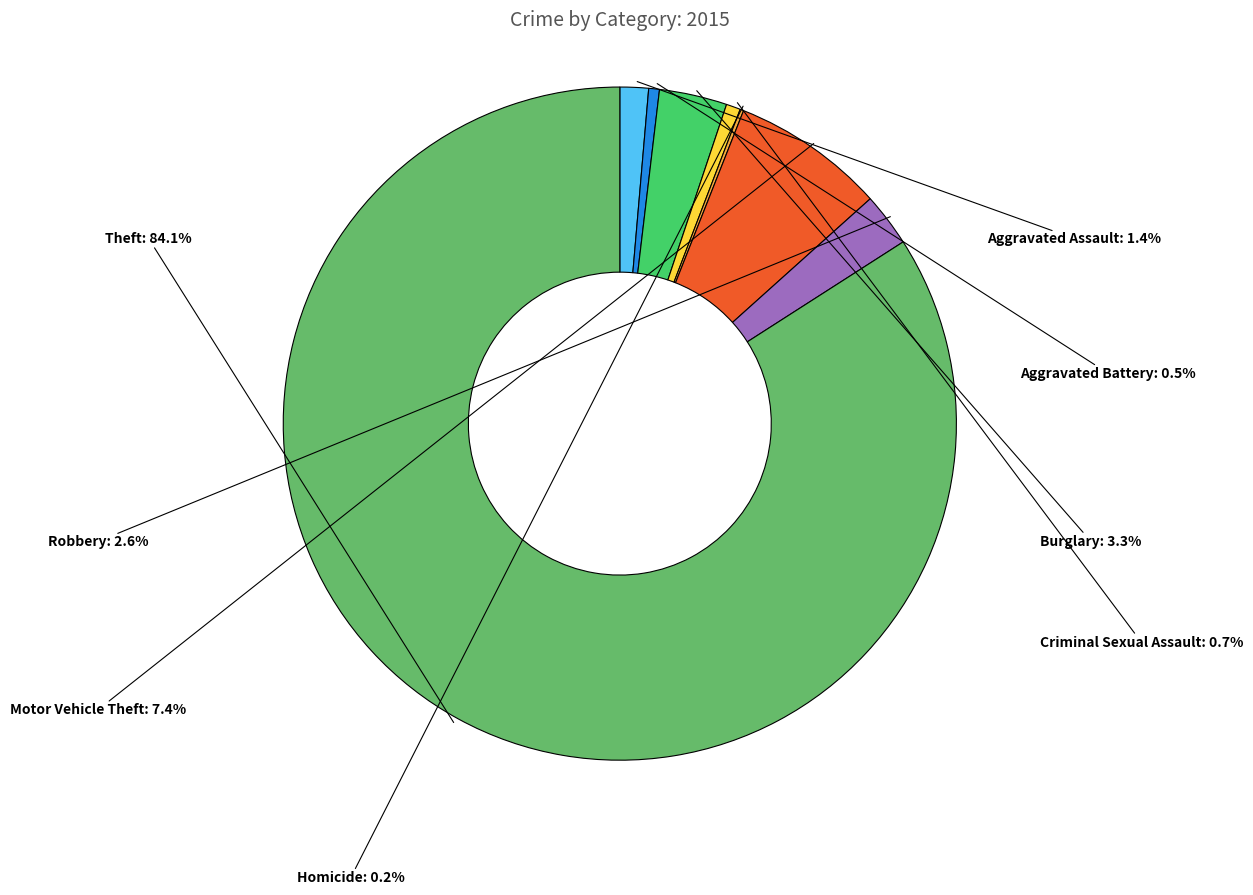

Which has a higher value, Criminal Sexual Assault or Burglary?

Burglary